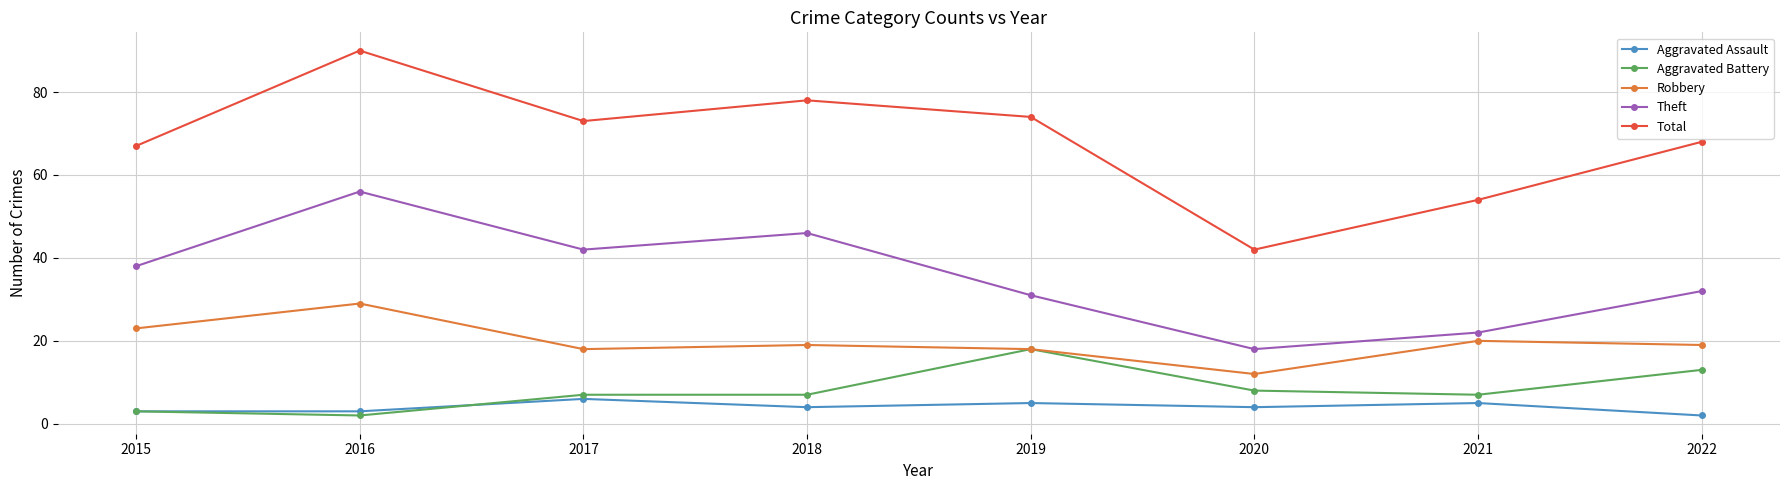

At which label is Theft closest to 37?

2015